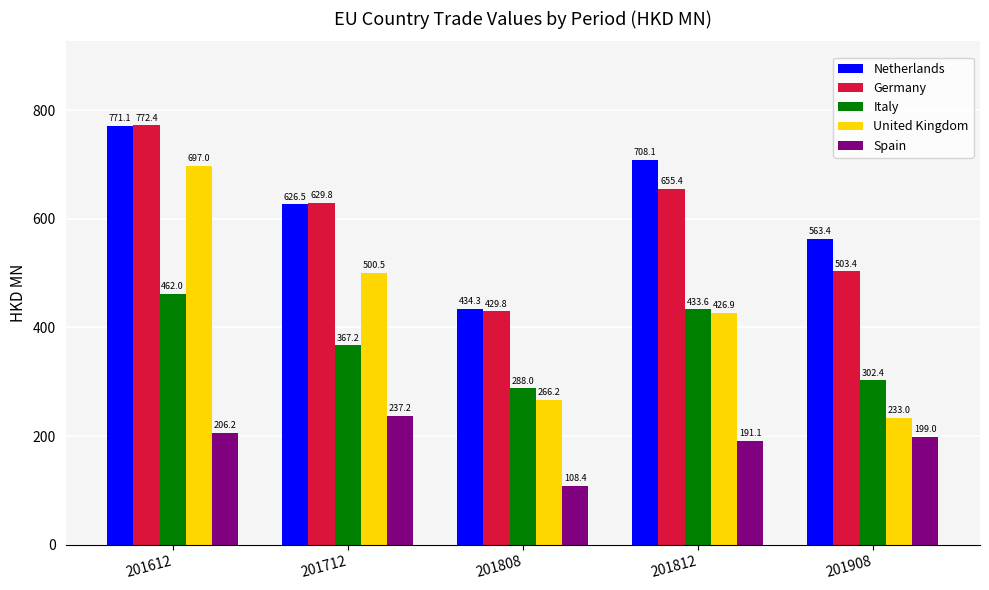

What is the difference between the maximum and minimum values in the Netherlands series?

336.9